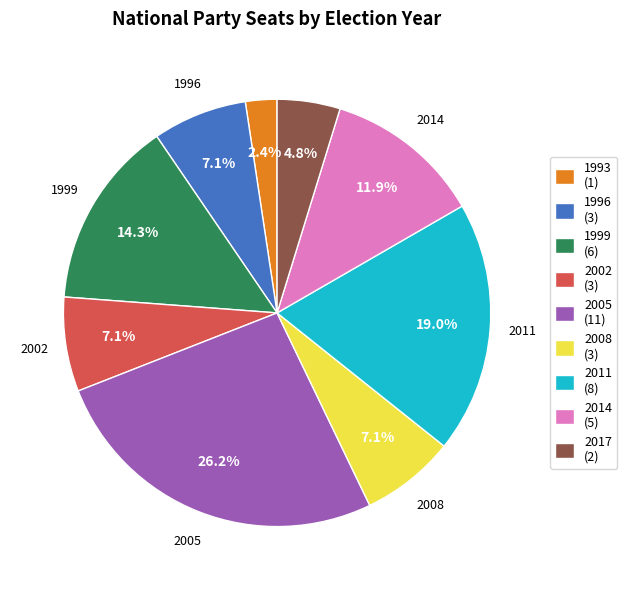

Which category has the biggest portion of the pie?

2005 (11)